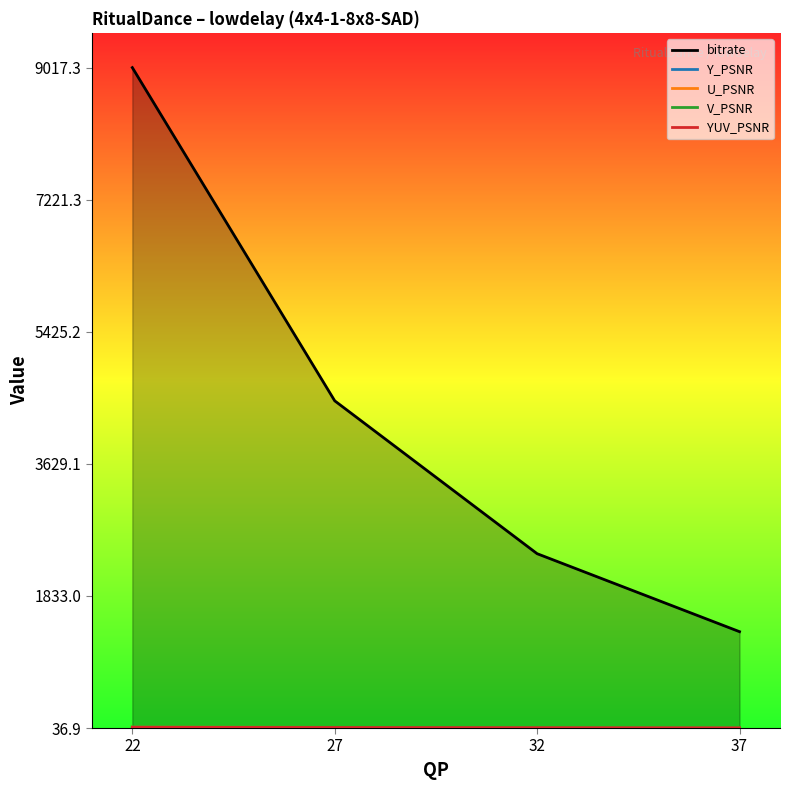

Which series has the largest range (max minus min)?

bitrate